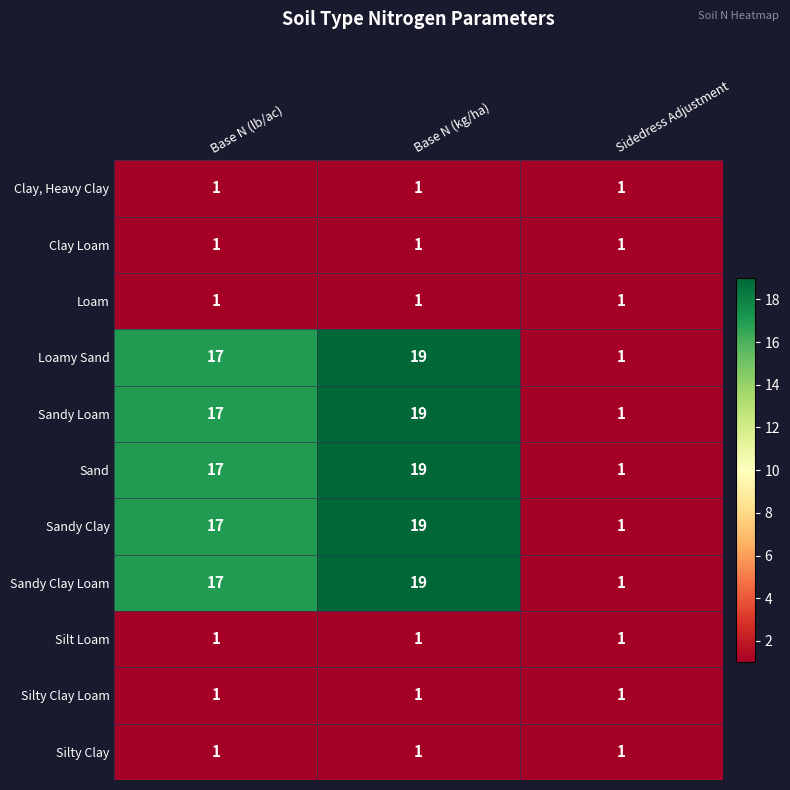

What is the spread (max minus min) of values at Base N (kg/ha)?

18